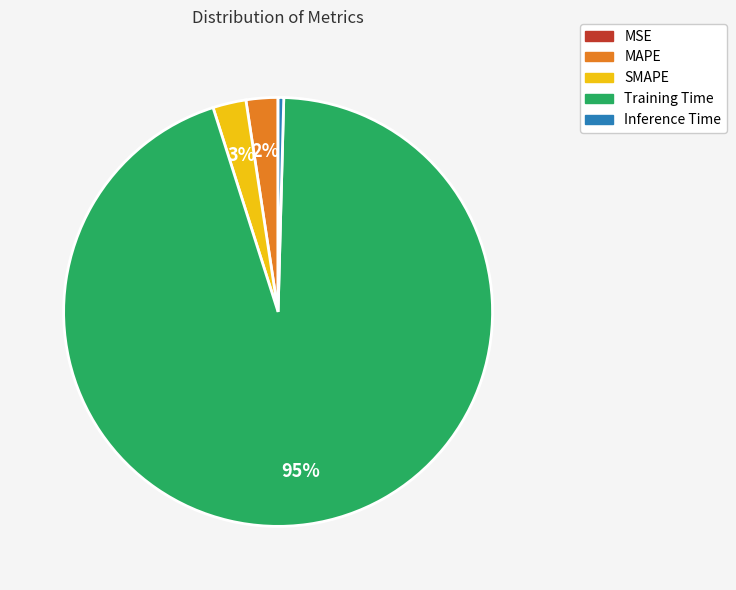

Does any single category account for the majority?

Yes